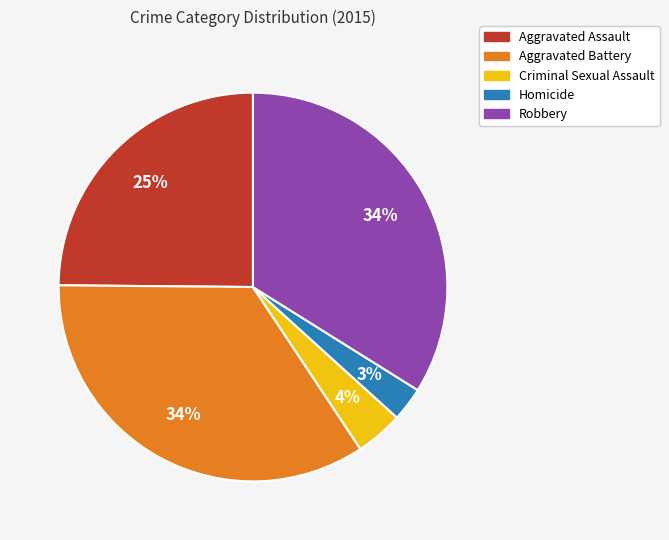

To the nearest percent, what is the difference between the Homicide and Aggravated Assault slice percentages?

22%